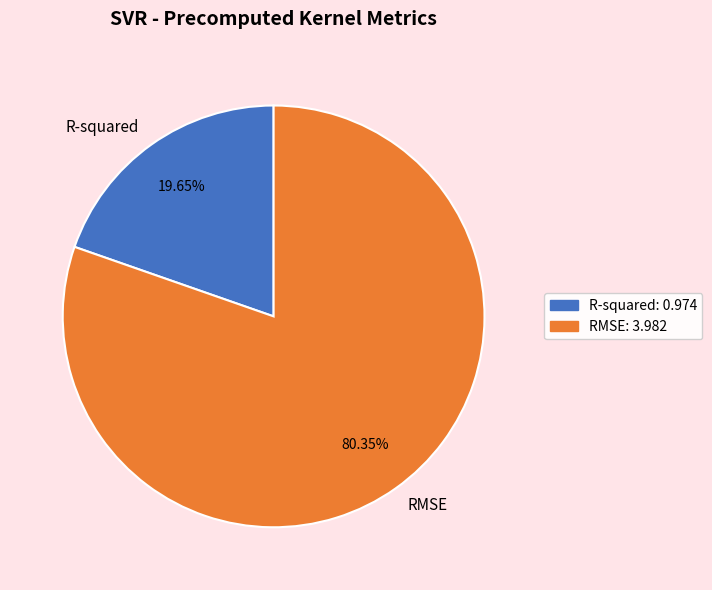

How much of the chart is everything except RMSE?

19.7%